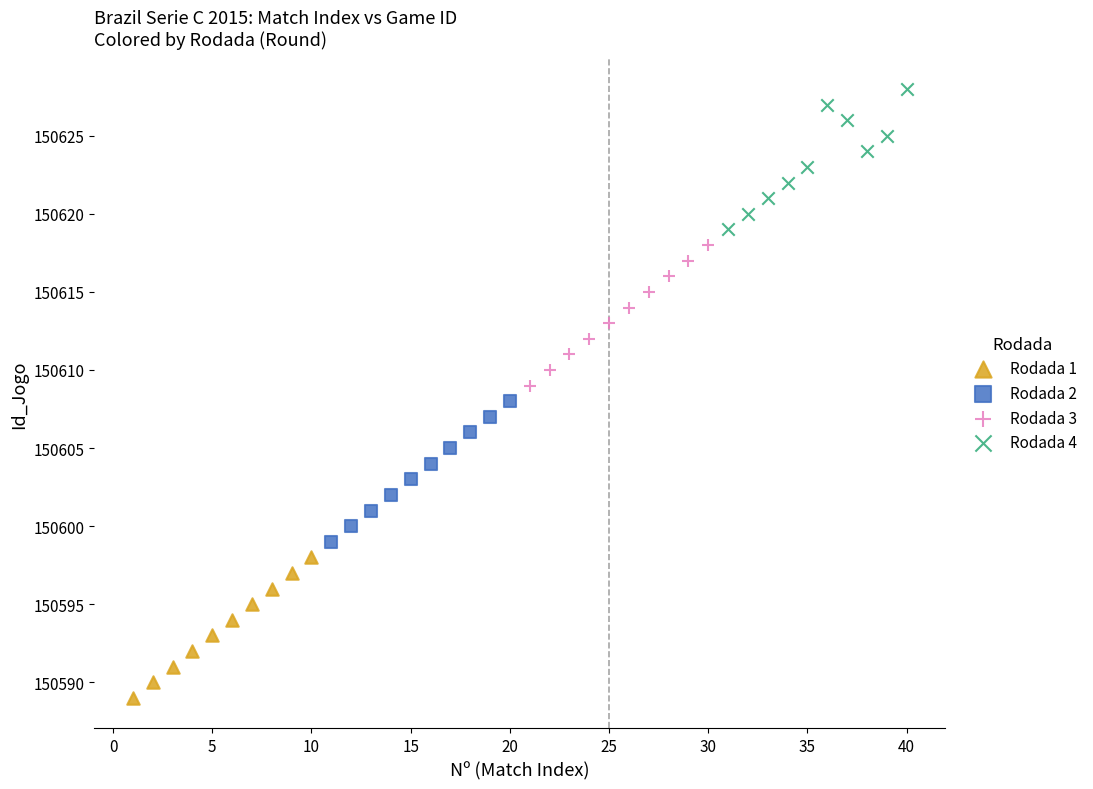

Which series reaches the minimum Y coordinate?

Rodada 1